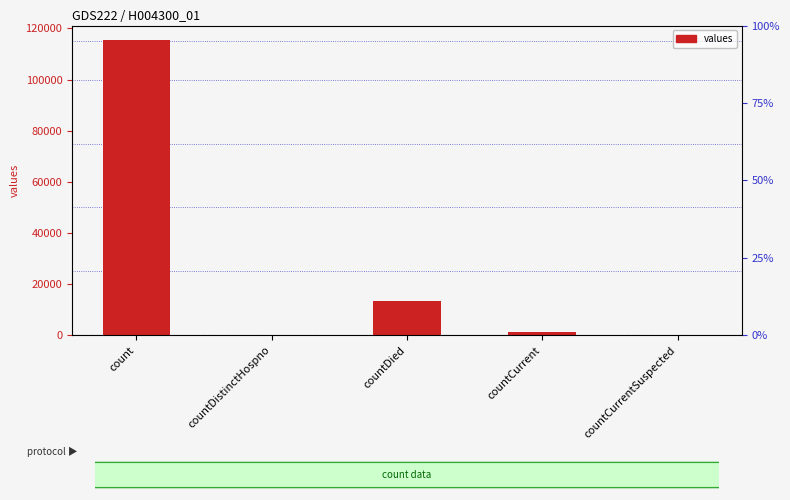

Are the bars horizontal?

No